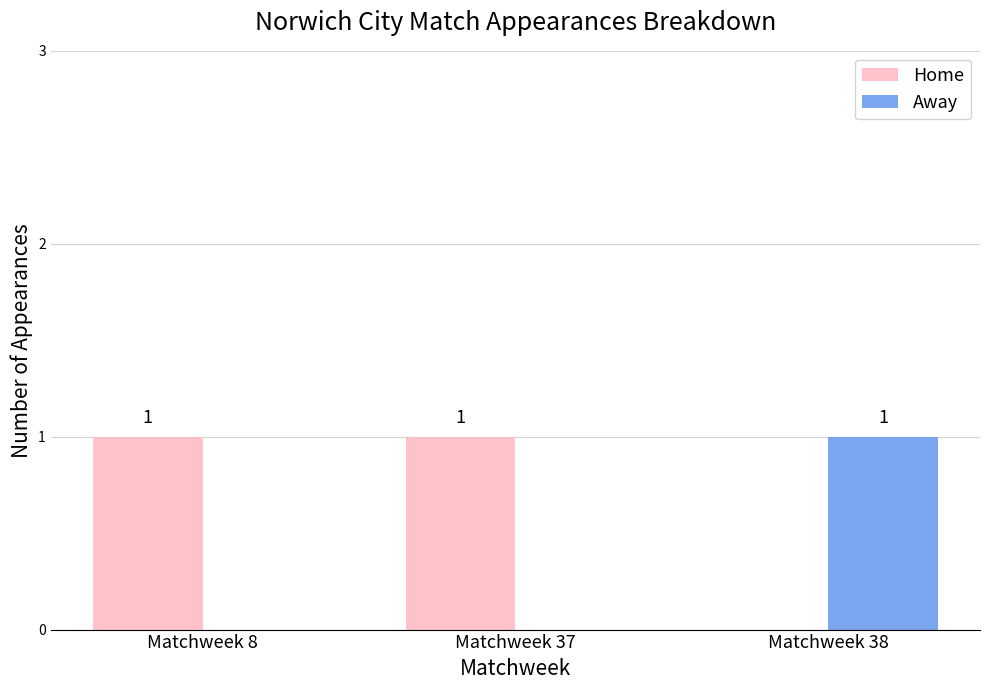

The Home series shows -1 at Matchweek 38. True or false?

False